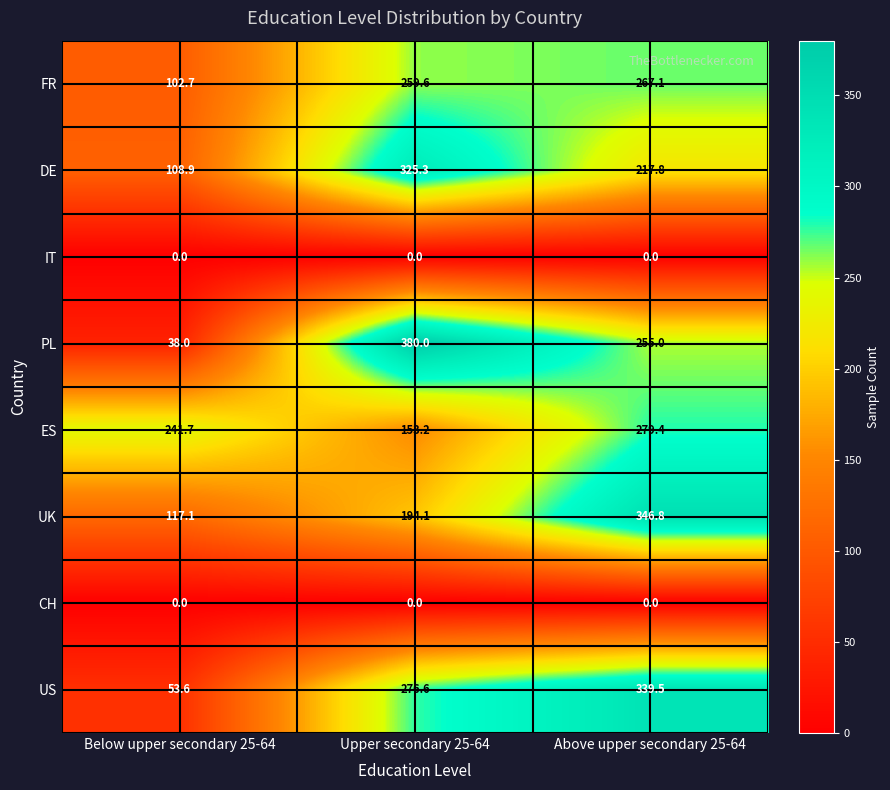

What is the average value of the US series?

223.2